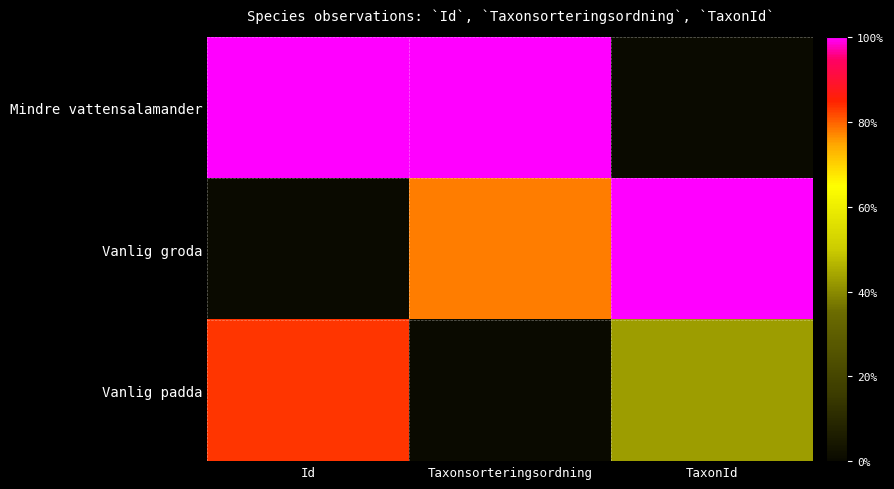

How many distinct data groups are displayed?

3